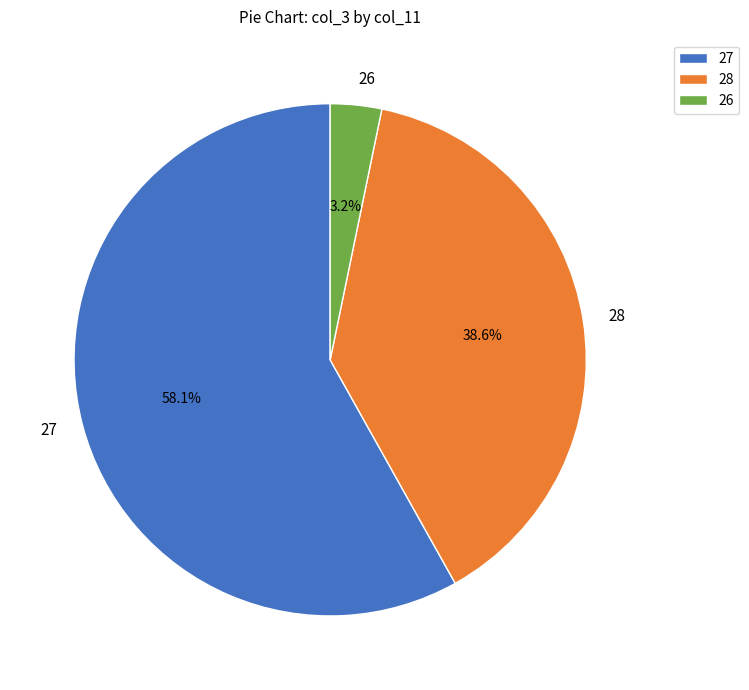

Approximately how many times larger is the value at 28 compared to 27?

0.7